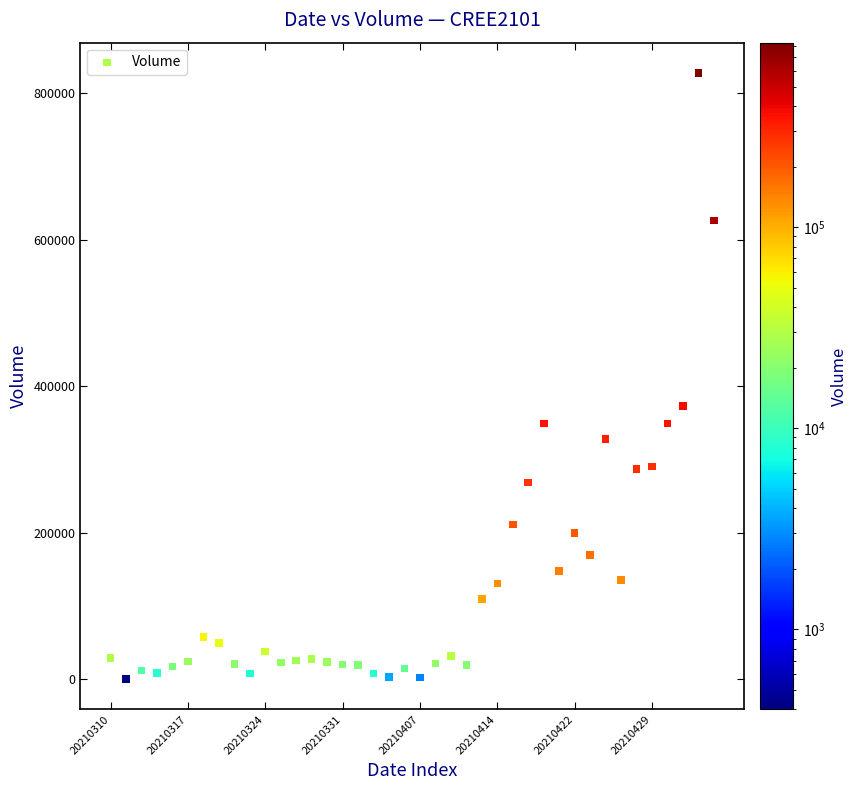

What is the range of Y values (max minus min)?

826800